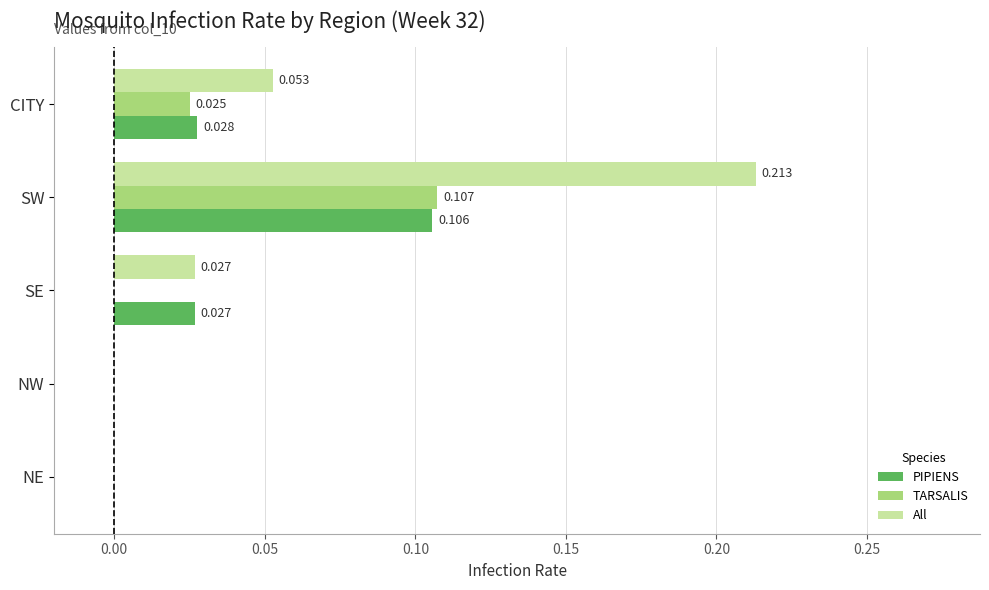

Which category has the highest value in the TARSALIS series?

SW